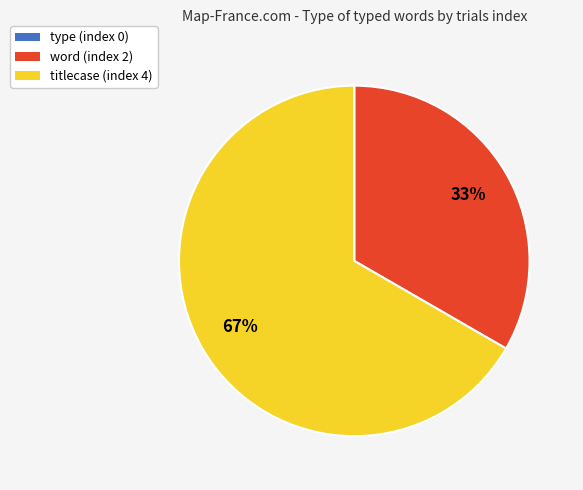

What is the largest slice in the pie chart?

titlecase